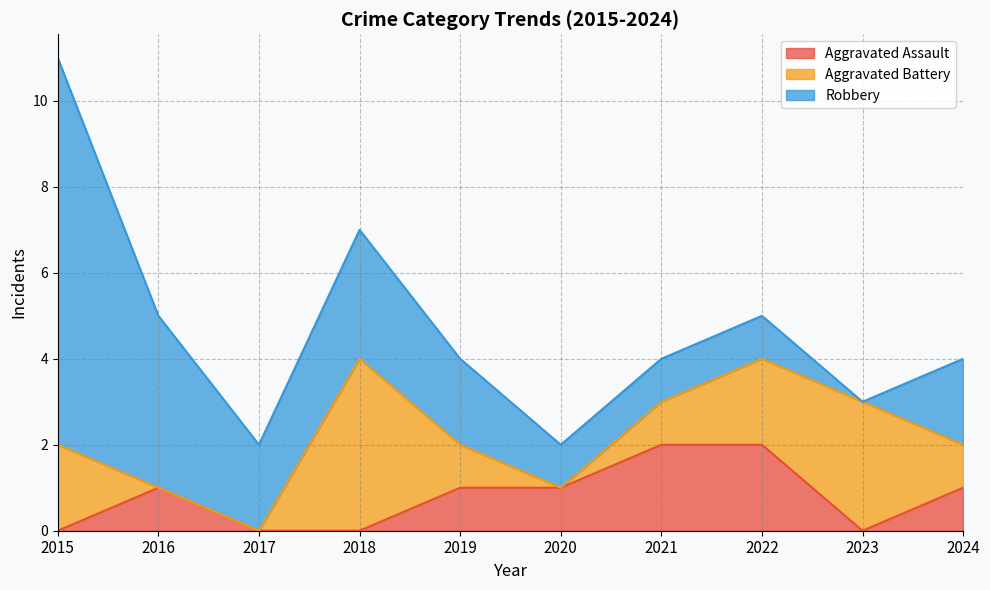

Which series has the widest spread of values?

Robbery